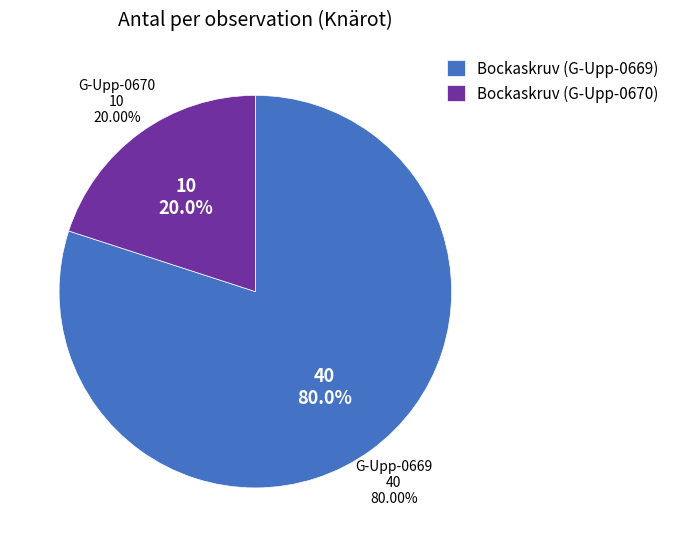

The Bockaskruv (G-Upp-0669) slice represents 80% of the pie. True or false?

True